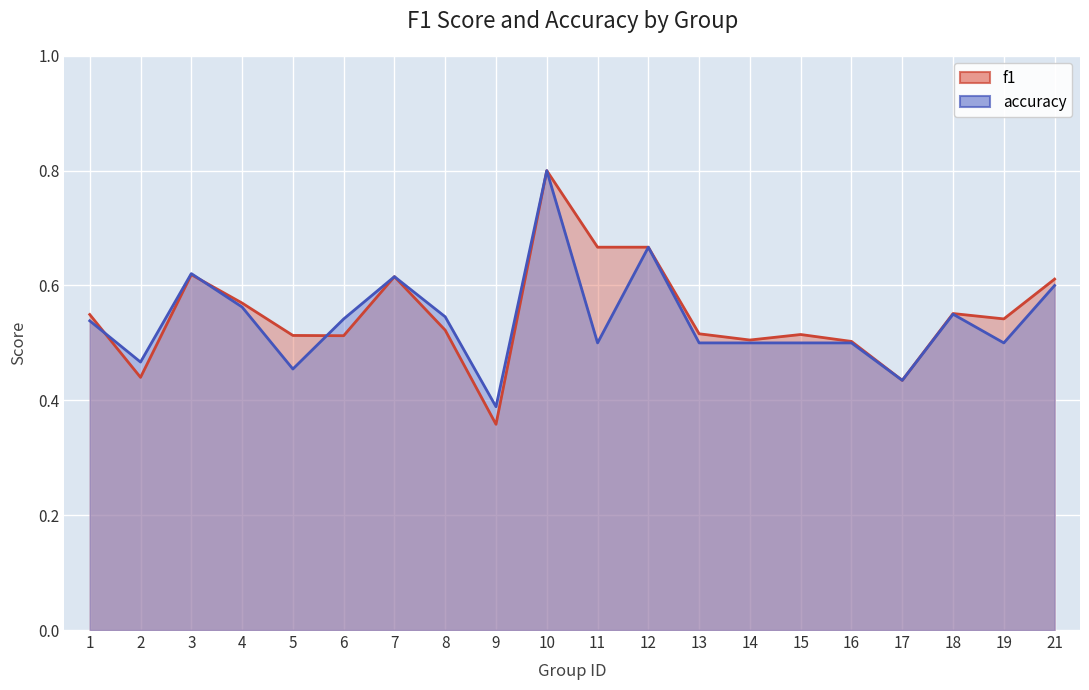

True or false: accuracy has a value of 0.4 at 9.

True